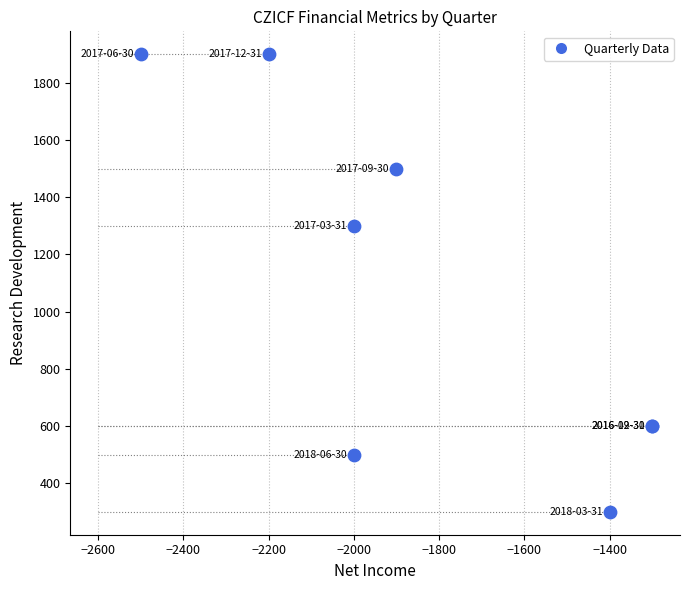

What Y value in the scatter plot is closest to 1100?

1300